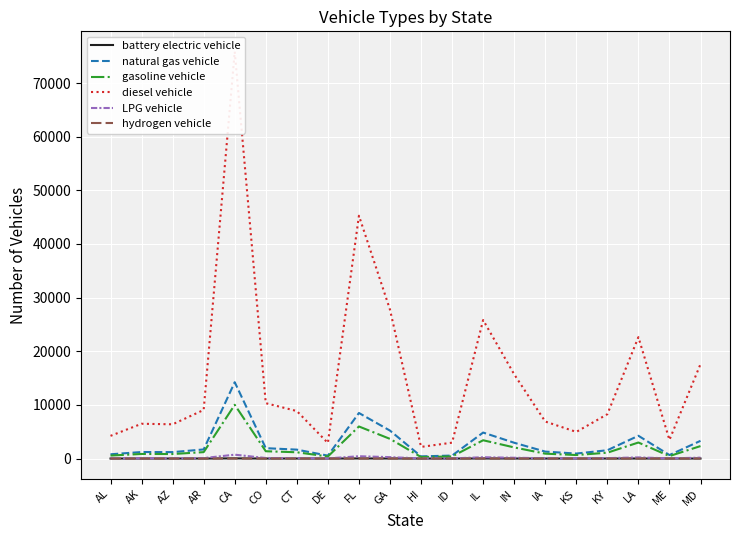

What is the label of the 12th point from the right?

FL